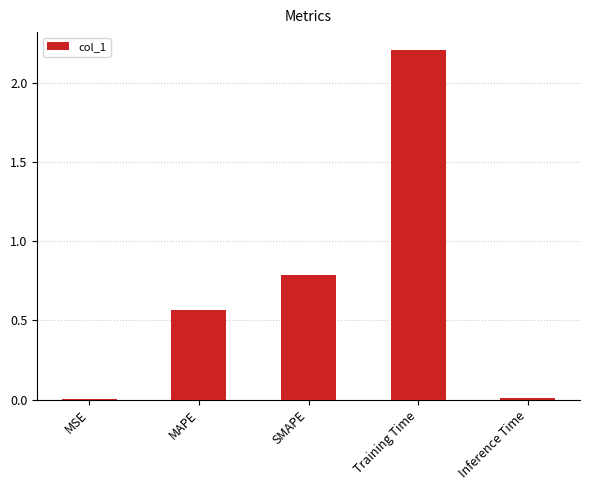

What is the approximate value at SMAPE?

0.8